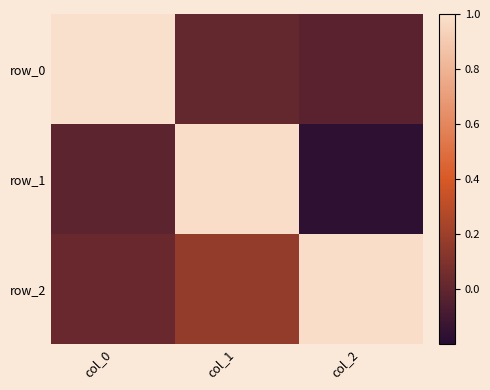

Which label corresponds to the smallest value in the chart?

col_2